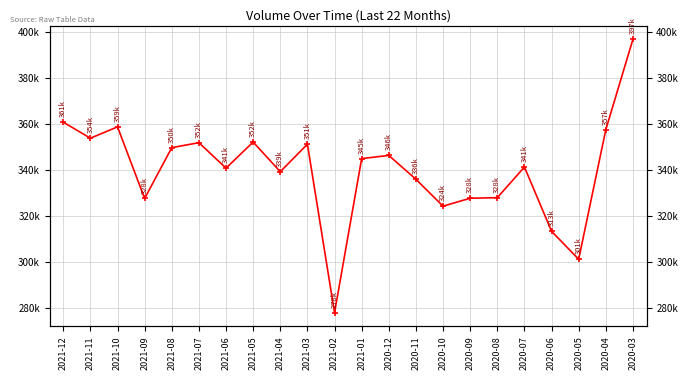

Is this an area chart (filled region under the line)?

No